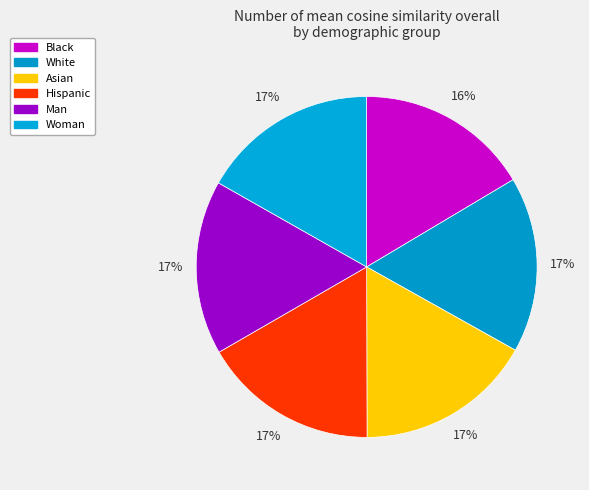

Is it true that White is 17% of the pie?

True